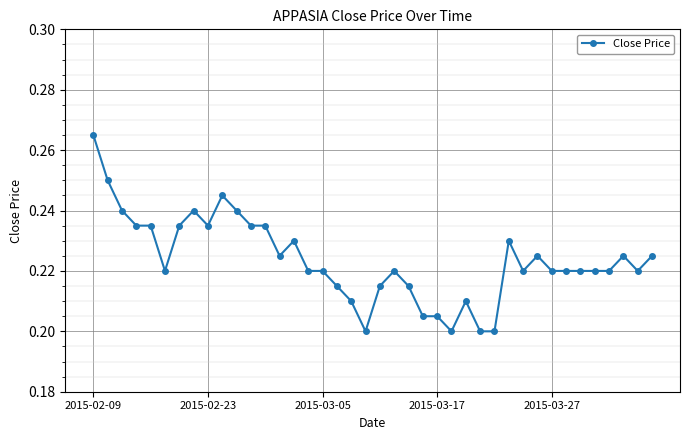

How many values are between 0 and 1?

40